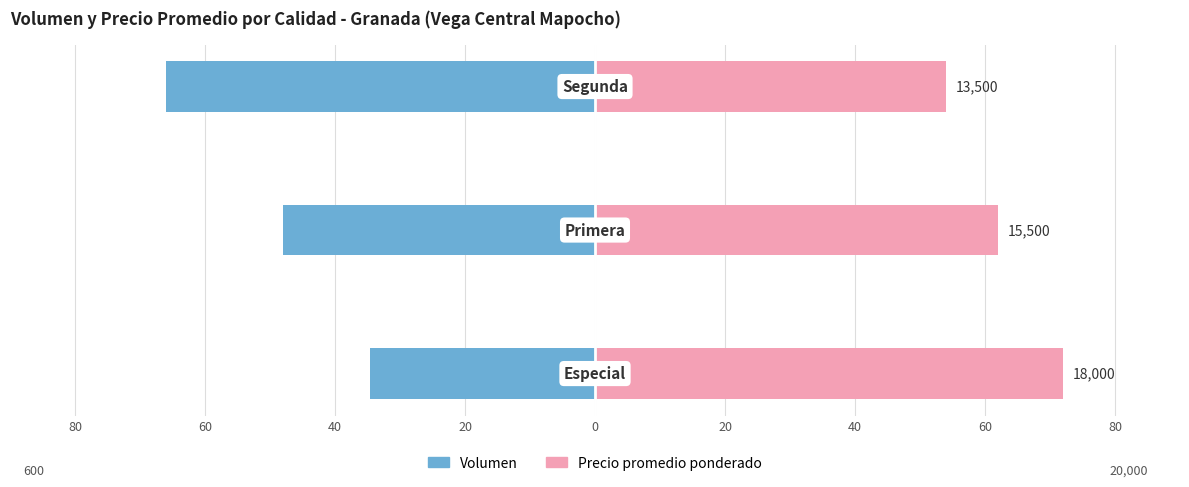

What is the sum of all Volumen values?

-148.7